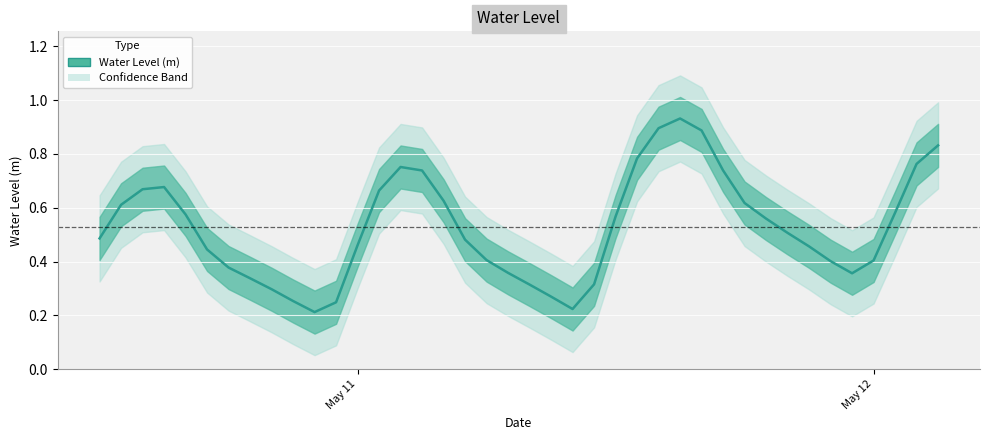

Does the chart display data point markers on the line(s)?

No